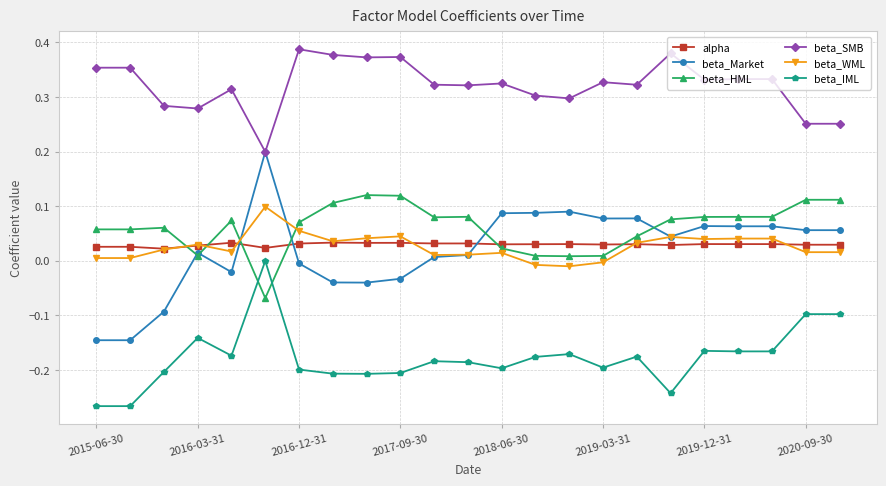

How many times do alpha and beta_HML cross each other?

6